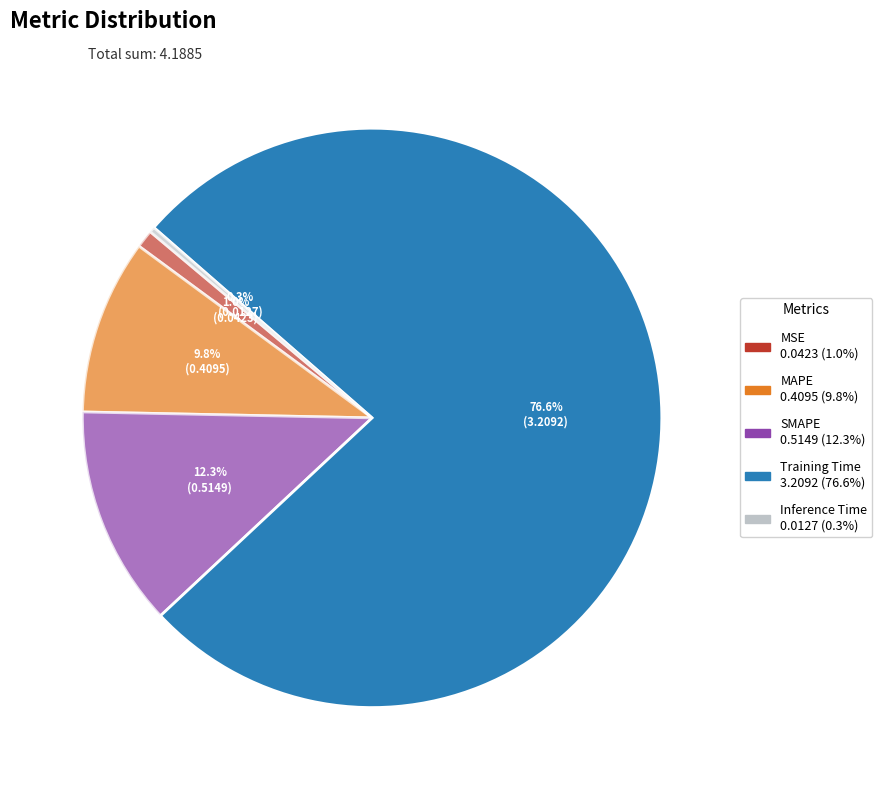

To the nearest percent, what is the combined percentage of SMAPE and Inference Time?

13%